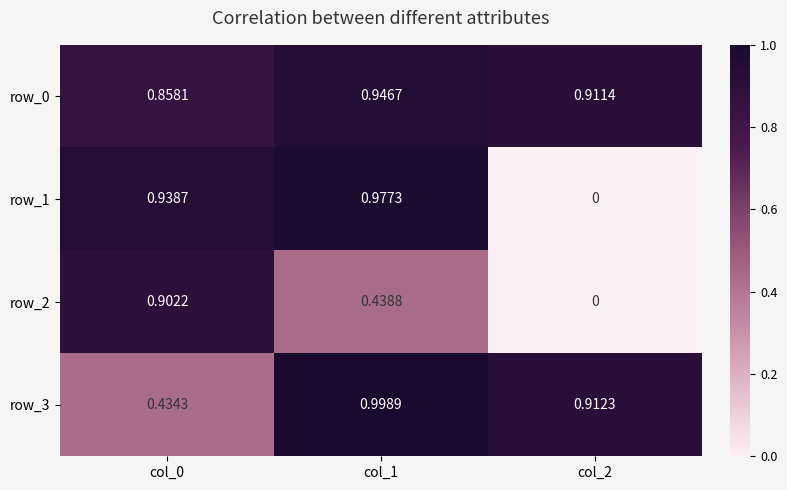

Is the value of row_3 at col_0 greater than the value of row_2 at col_1?

No